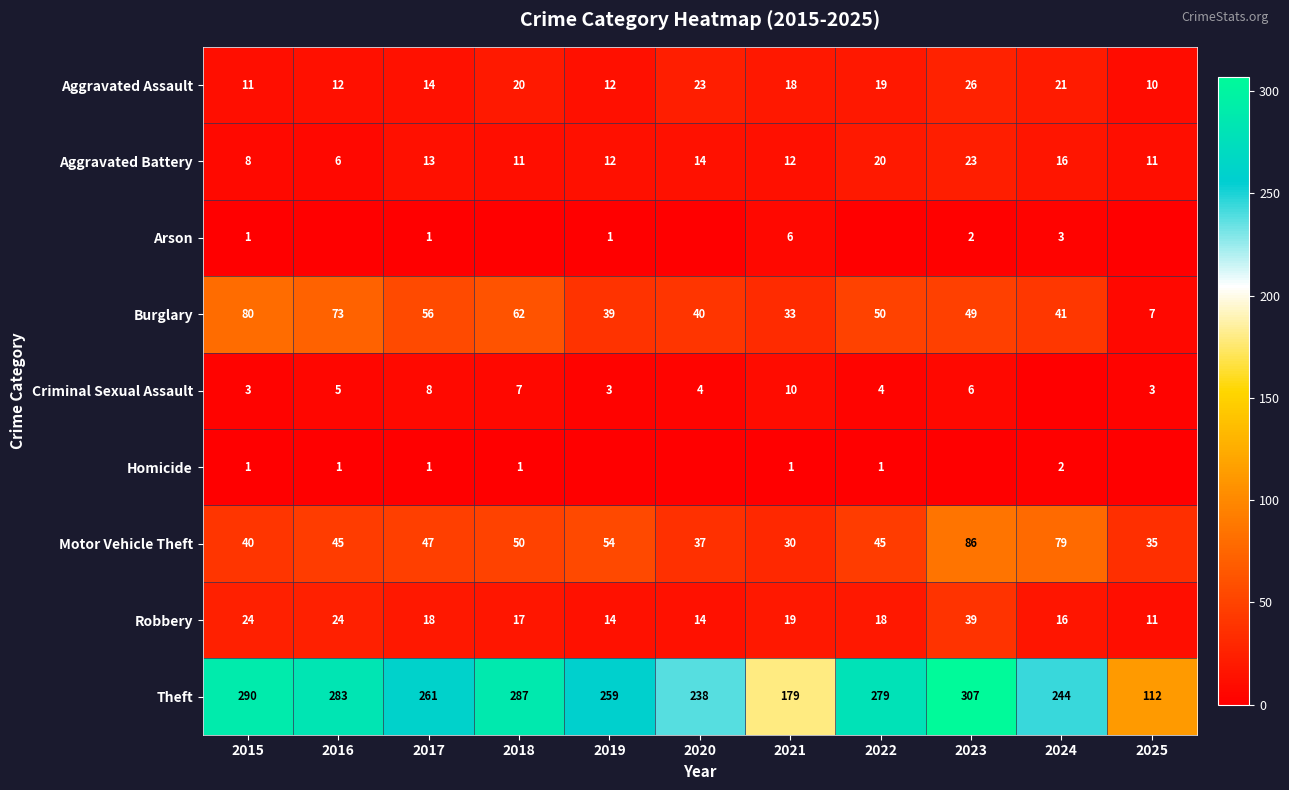

What is the total value across all series at 2021?

308